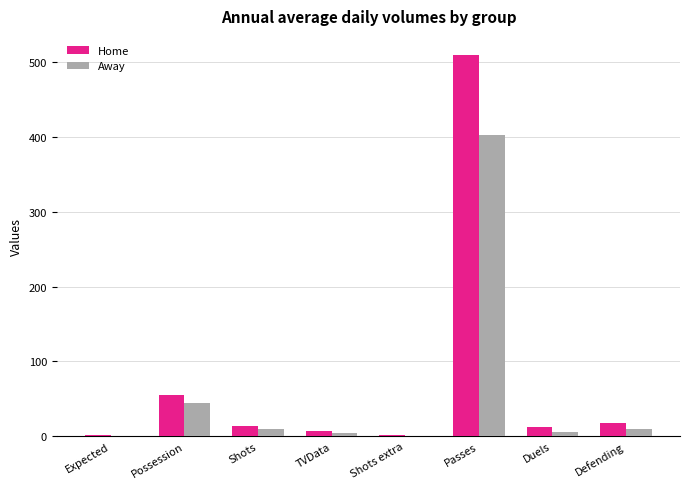

Where is Away nearest to the value 201?

Possession